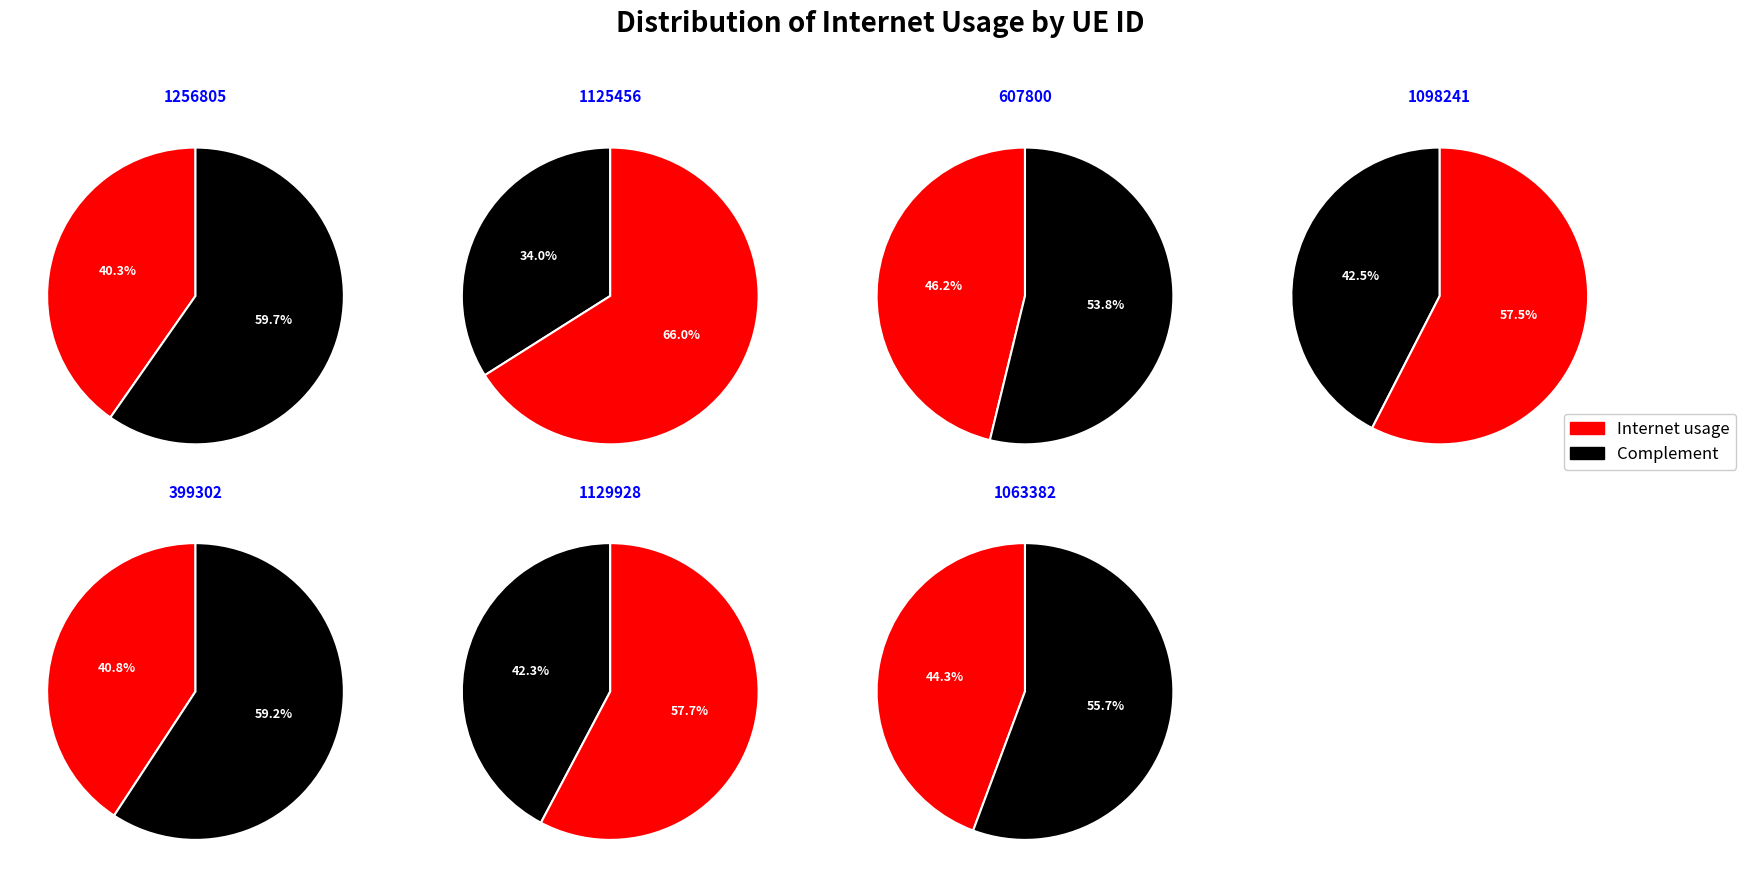

What is the smallest slice in the pie chart?

1125456